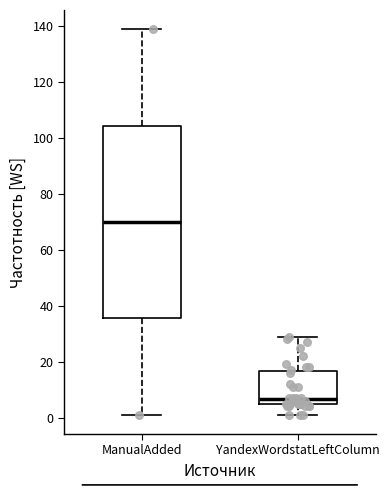

Which box has the highest median line?

ManualAdded